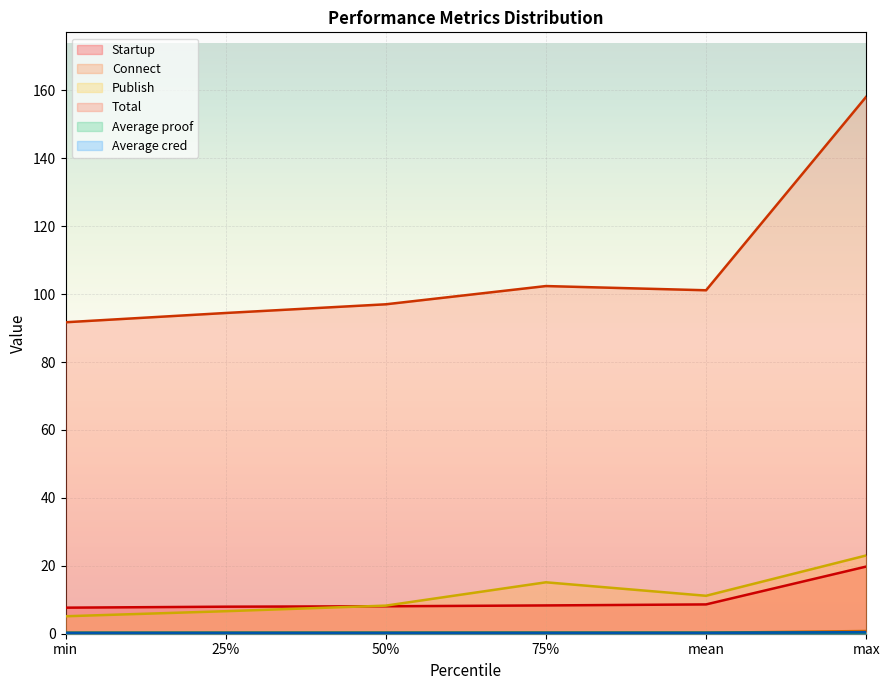

In Total, how many points are lower than both neighbors (excluding endpoints)?

1